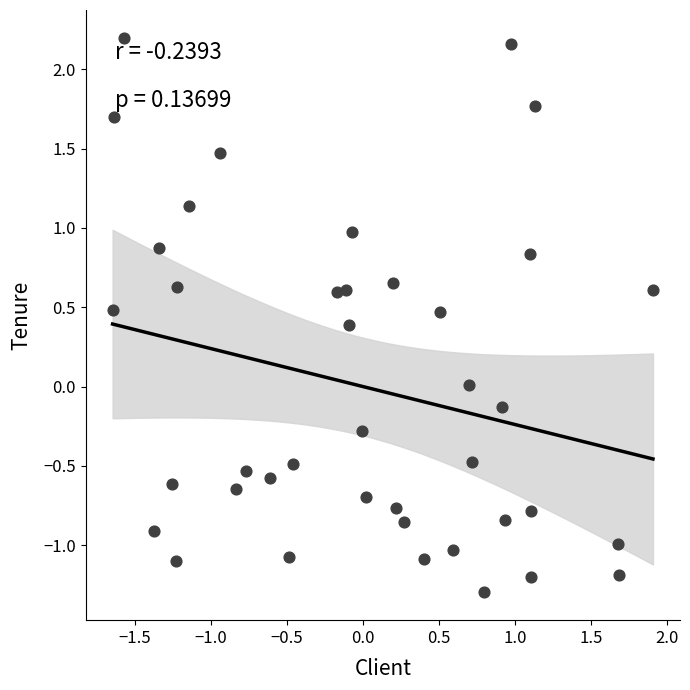

What is the range of X values (max minus min)?

3.6